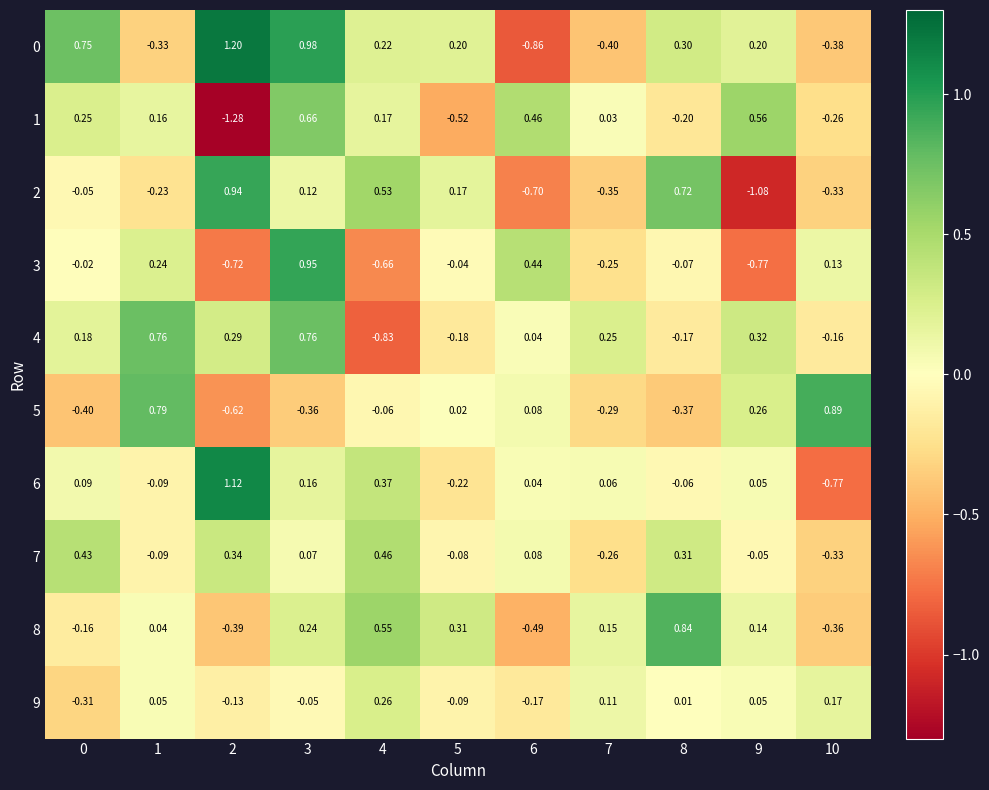

Is the value of 9 at 9 greater than the value of 7 at 2?

No